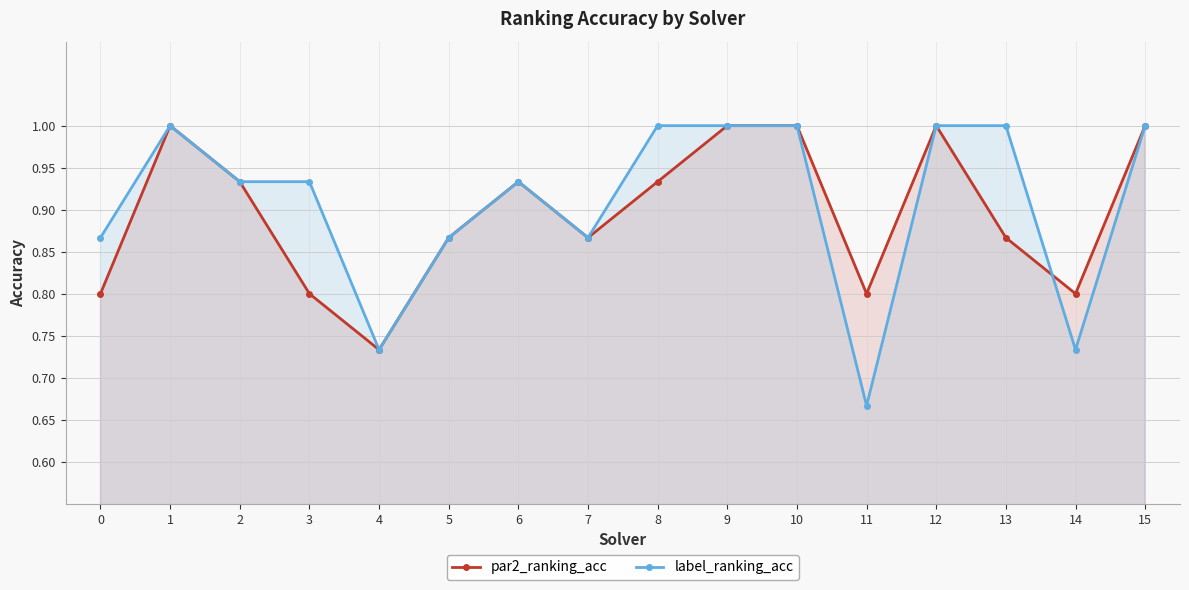

At which category is the sum across all series the highest?

1